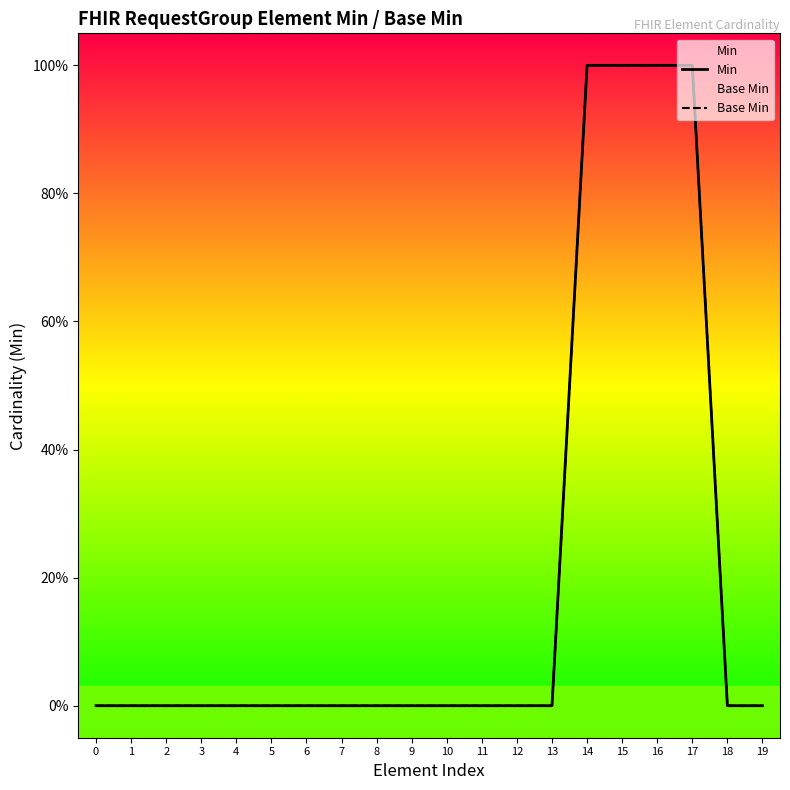

Between 14 and 0, which is larger?

14